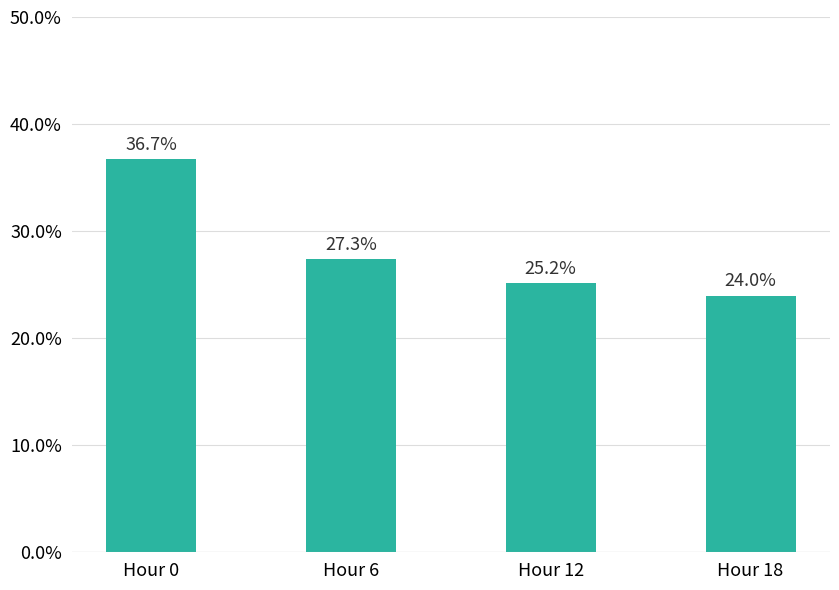

How many data points does each series have?

4